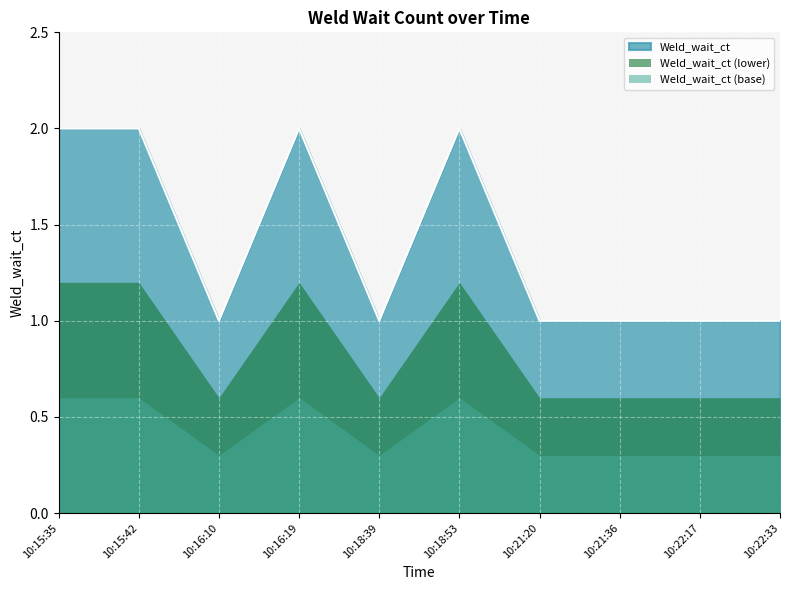

At which category does the chart reach its peak across all series?

10:15:35